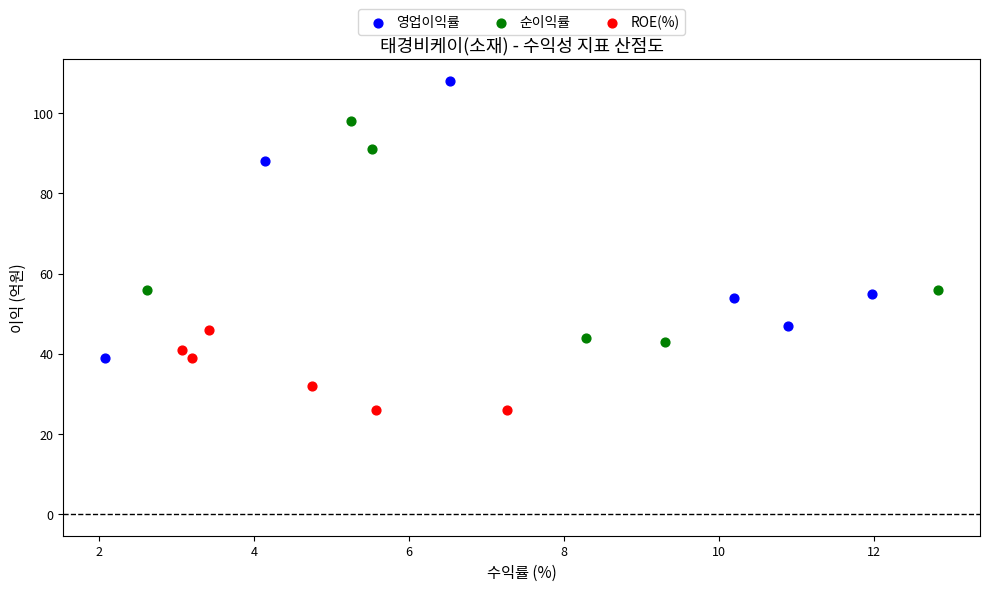

Which series reaches the maximum Y coordinate?

영업이익률